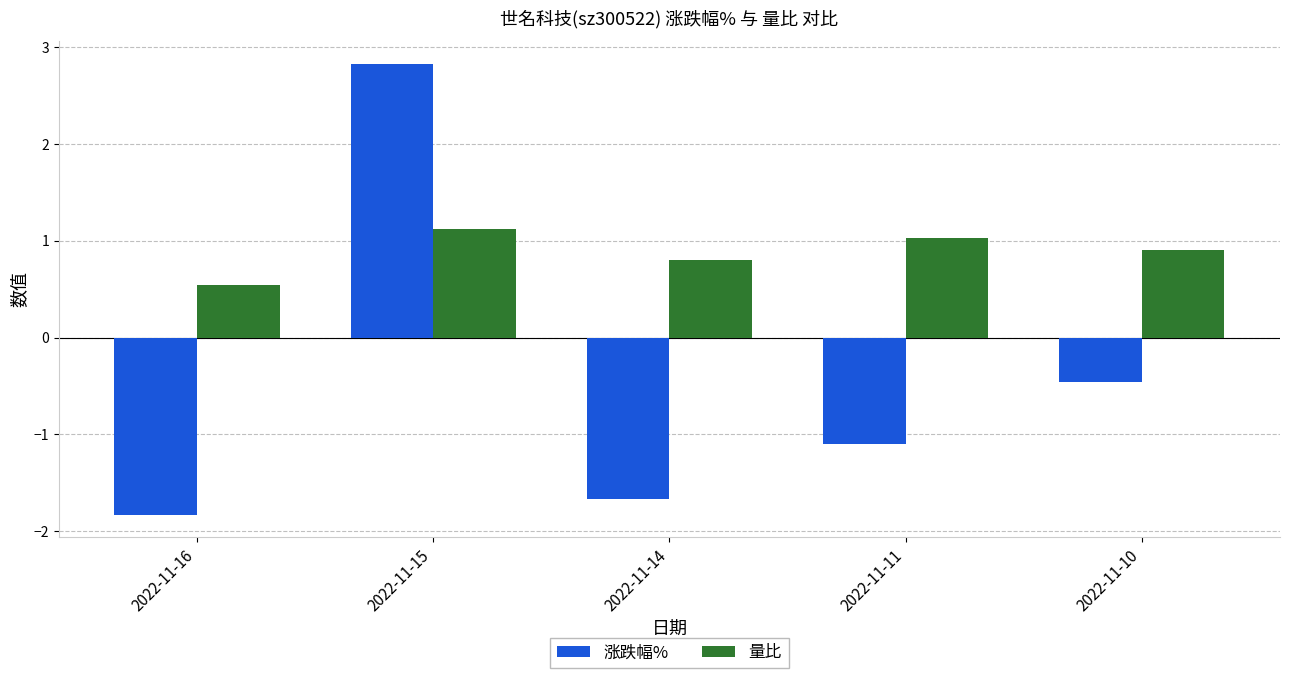

What are all the series names shown in the legend?

涨跌幅%, 量比